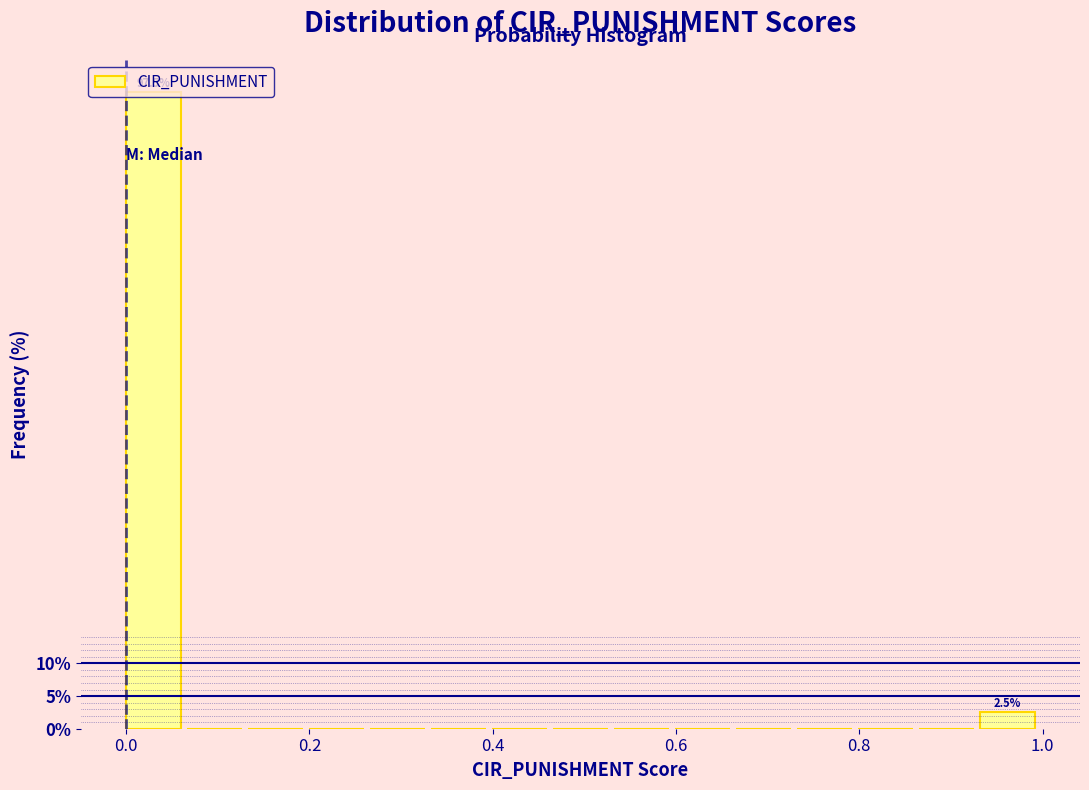

Read against the x-axis, roughly where is the centre of the tallest bar?

0.04